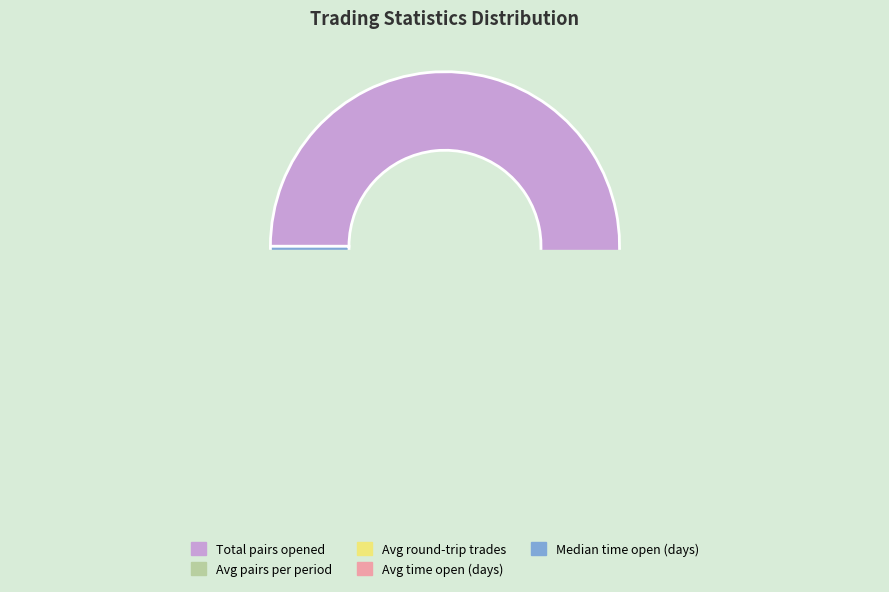

What is the change in value from Average_time_pairs_open_in_days to Median_time_pairs_open_in_days?

-14.1